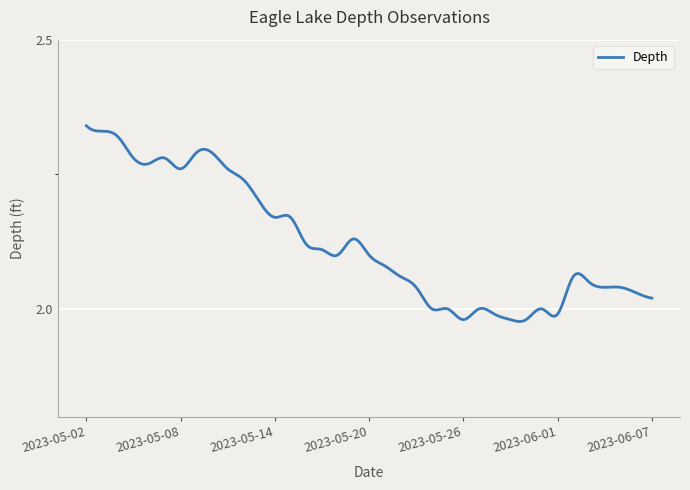

What is the difference between the maximum and minimum values?

0.4